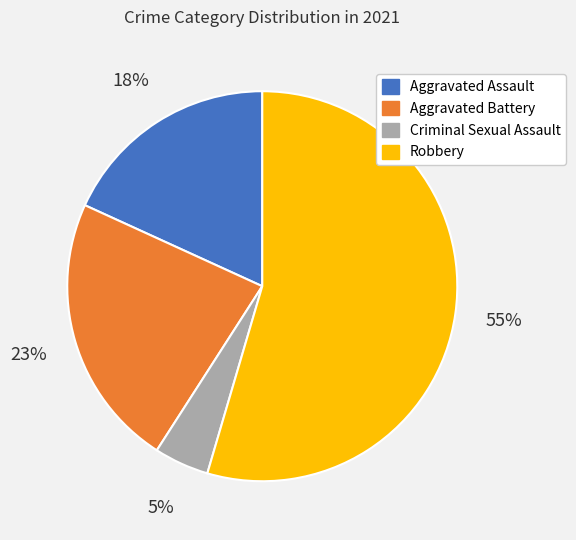

Combined, do Robbery and Aggravated Assault account for over 50%?

Yes